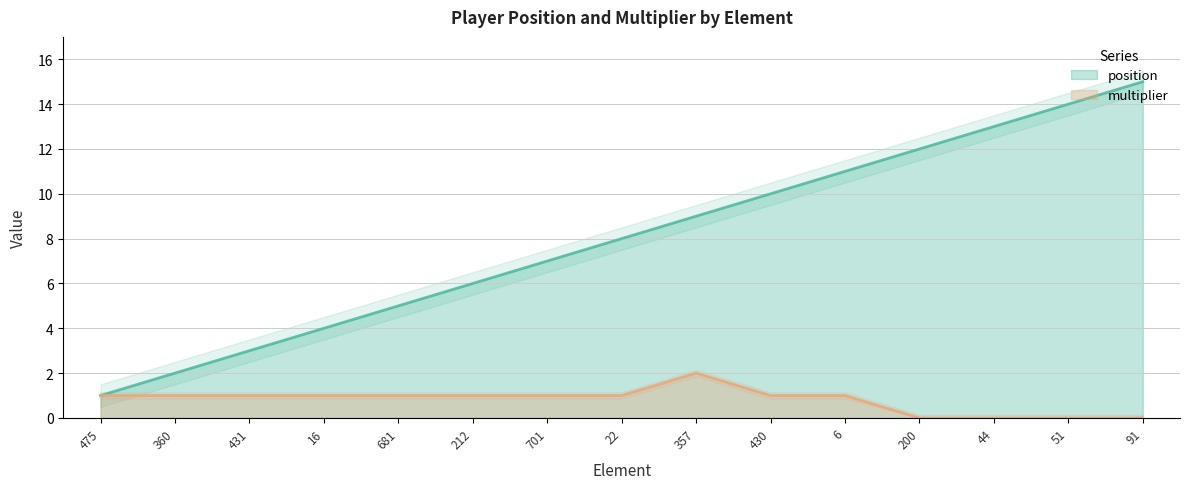

The value of position at 212 is 8. True or false?

False